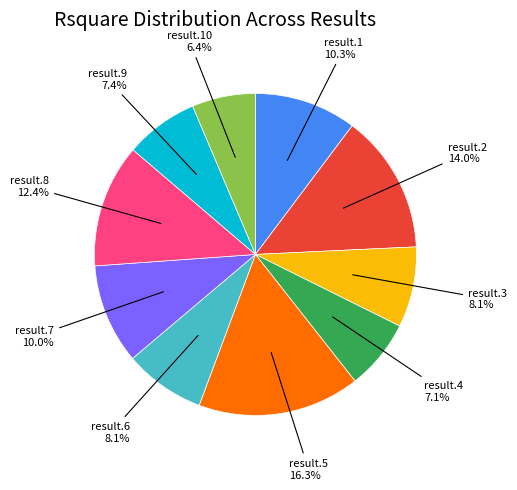

Which category has the biggest portion of the pie?

result.5